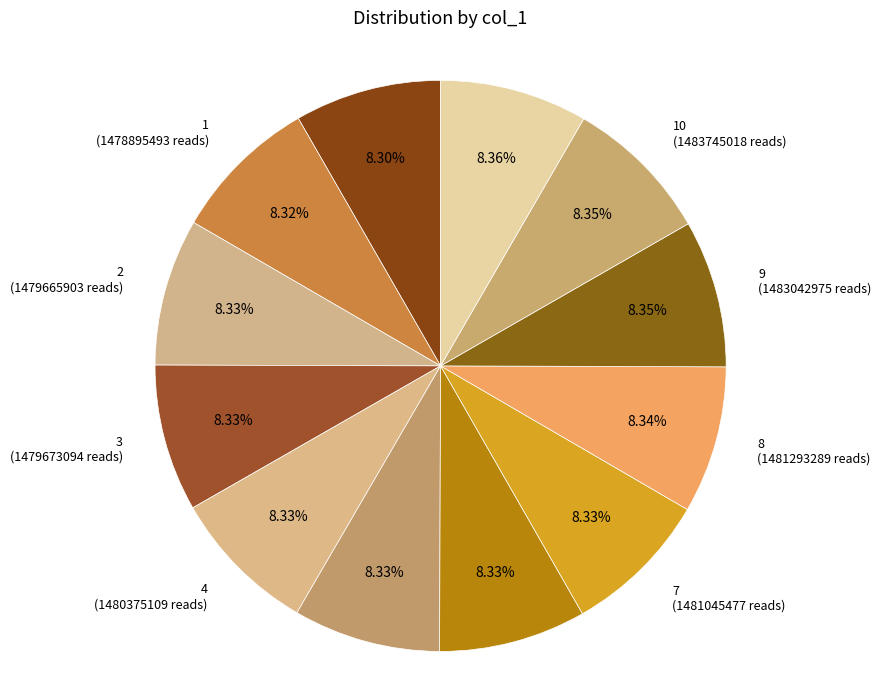

To the nearest percent, what portion does 6 represent?

8%